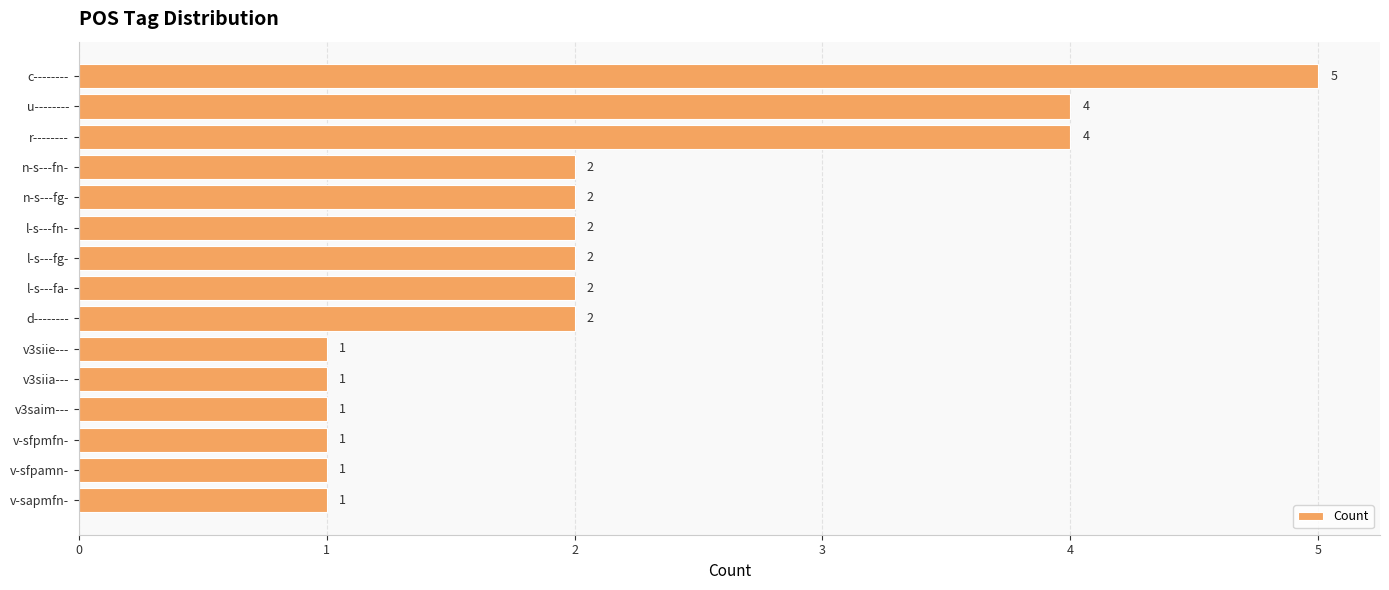

Reading bottom to top, transcribe all the data shown in this chart.

1	1	1	1	1	1	2	2	2	2	2	2	4	4	5